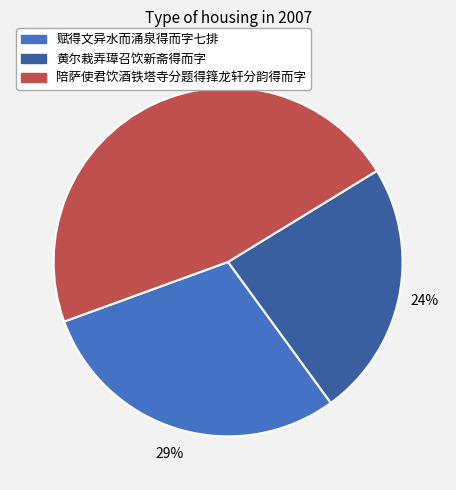

Is 黄尔栽弄璋召饮新斋得而字 the majority of the pie?

No